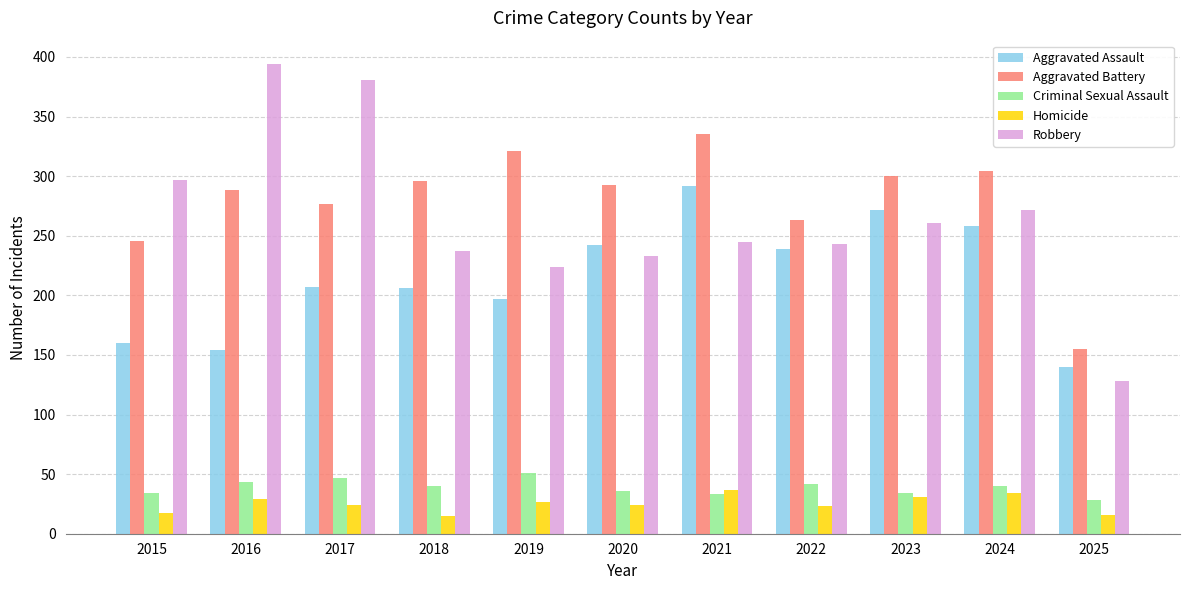

At which label is Aggravated Battery closest to 245?

2015